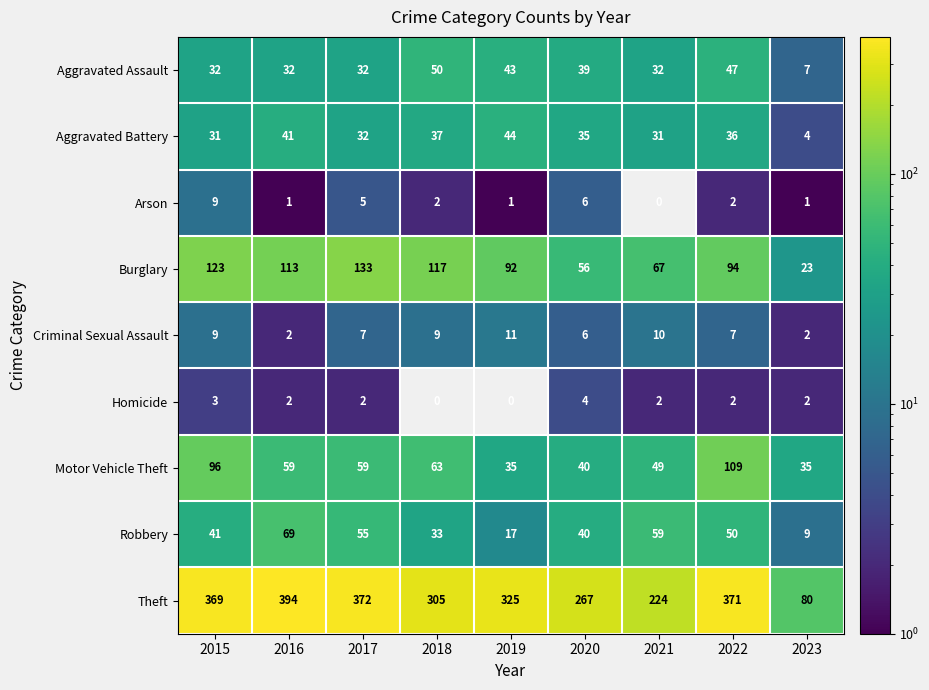

At 2021, list the series in order from largest to smallest.

Theft, Burglary, Robbery, Motor Vehicle Theft, Aggravated Assault, Aggravated Battery, Criminal Sexual Assault, Homicide, Arson